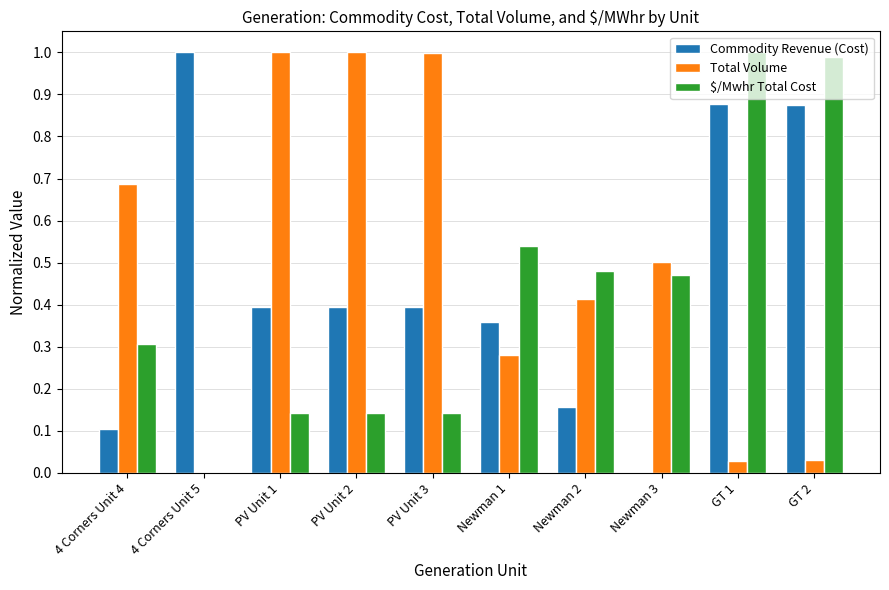

Between 4 Corners Unit 4 and Newman 2, which series saw the biggest shift?

Total Volume